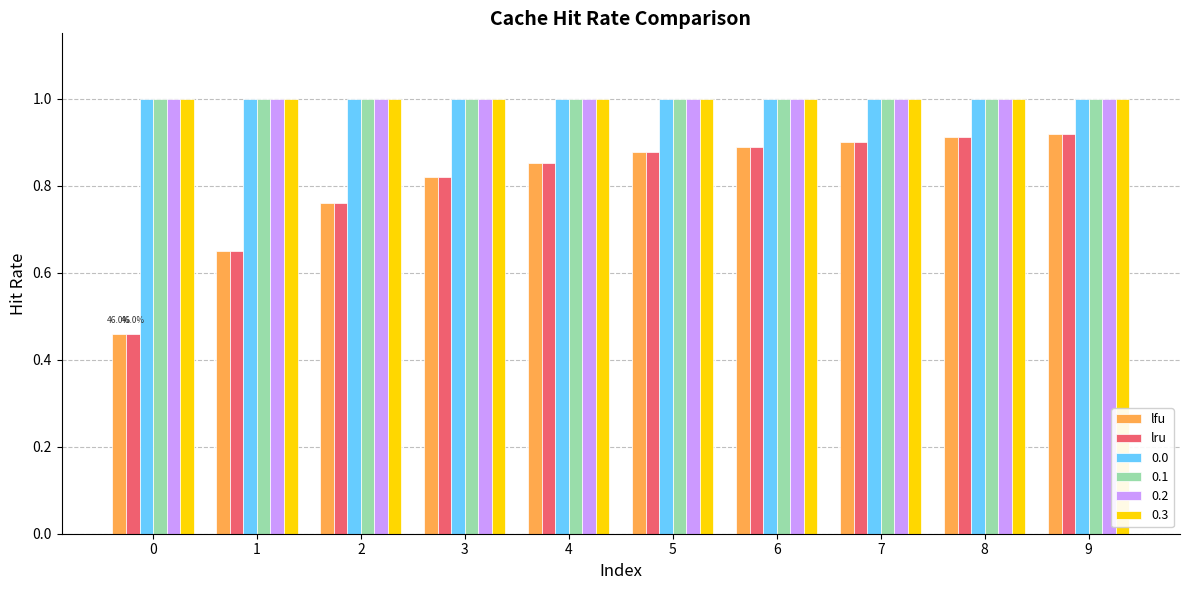

True or false: lfu has a value of 0.5 at 5.

False